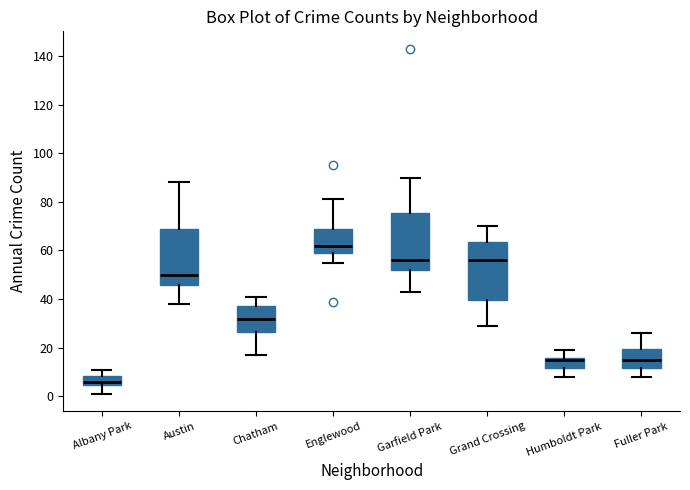

Which box's median line is the lowest?

Albany Park